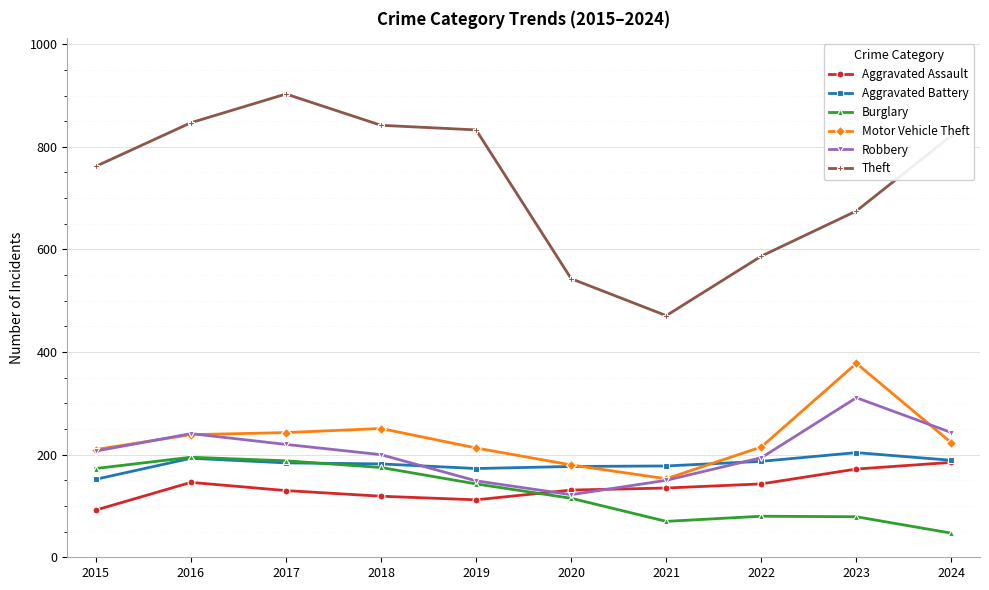

Is the value of Theft at 2022 greater than the value of Aggravated Battery at 2019?

Yes